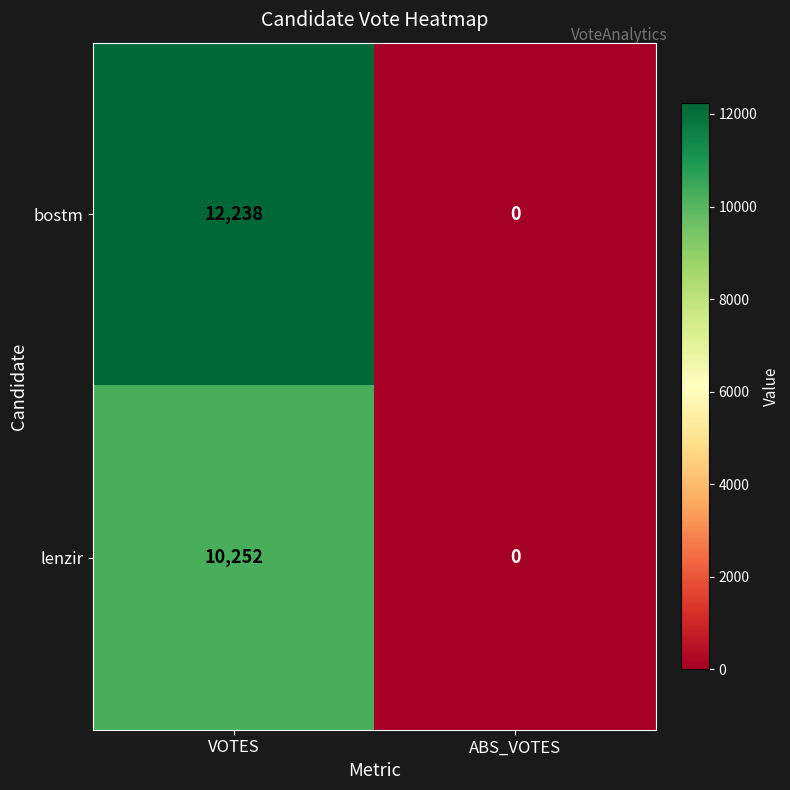

Which series has the largest total across all categories?

bostm